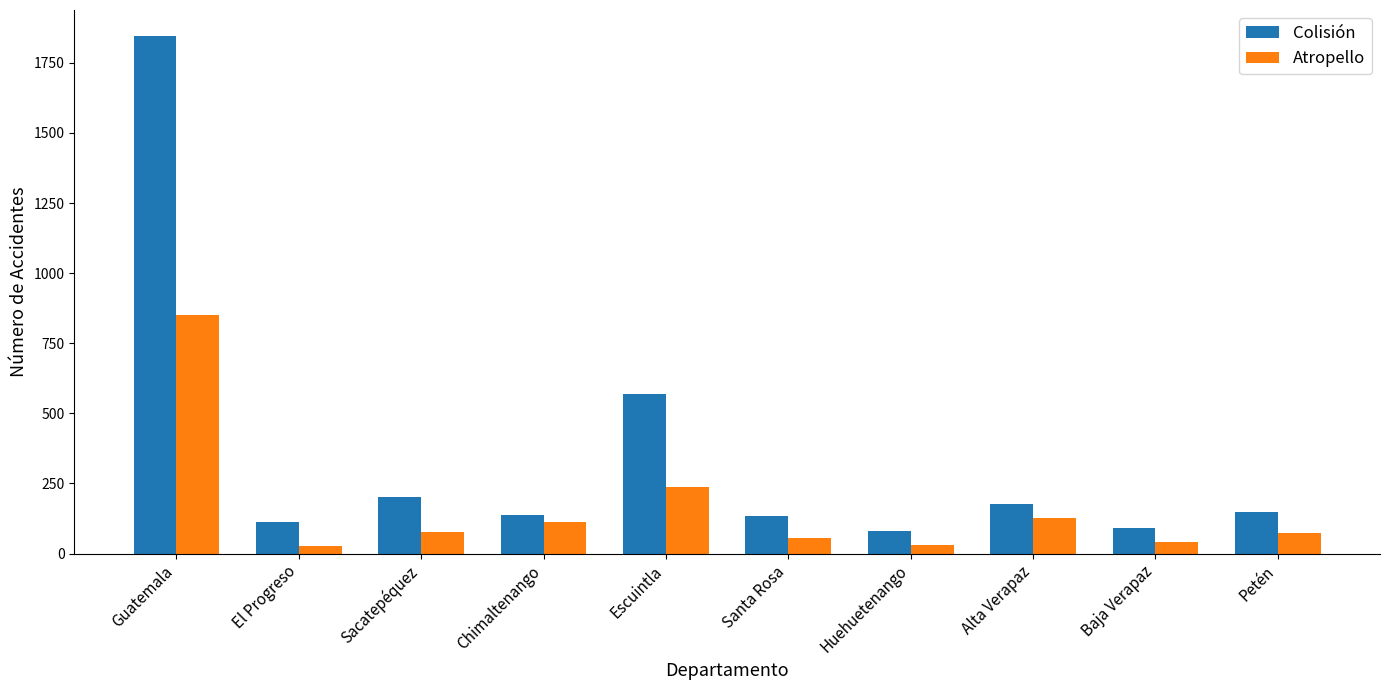

Rank the series by their maximum value, from highest to lowest.

Colisión, Atropello